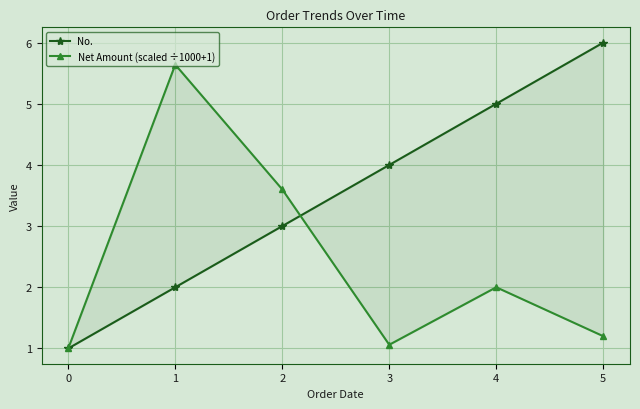

List the series in order of their peak value, lowest first.

Net Amount (scaled ÷1000+1), No.